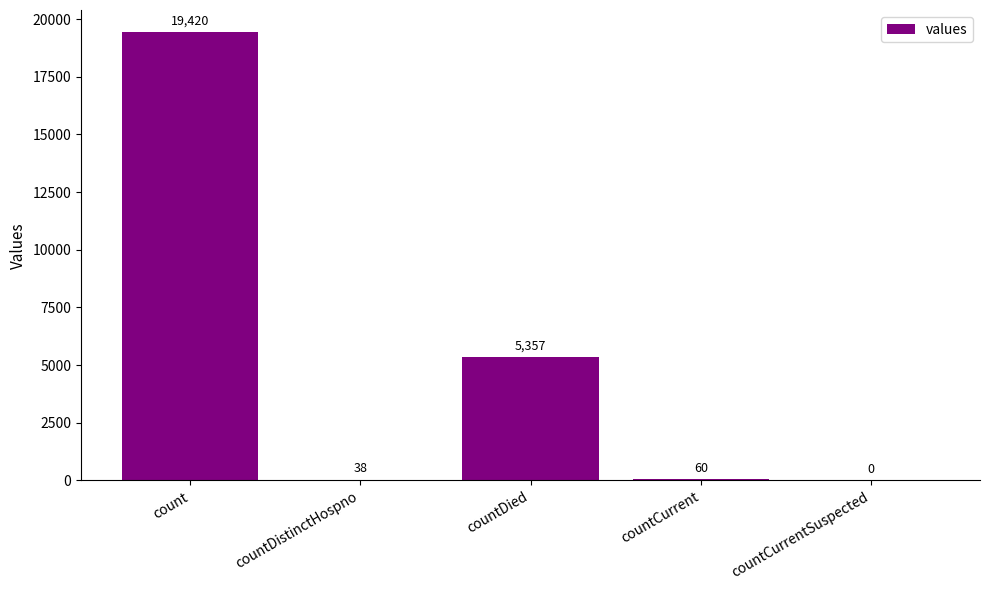

What is the sum of the values at countDied and count?

24777